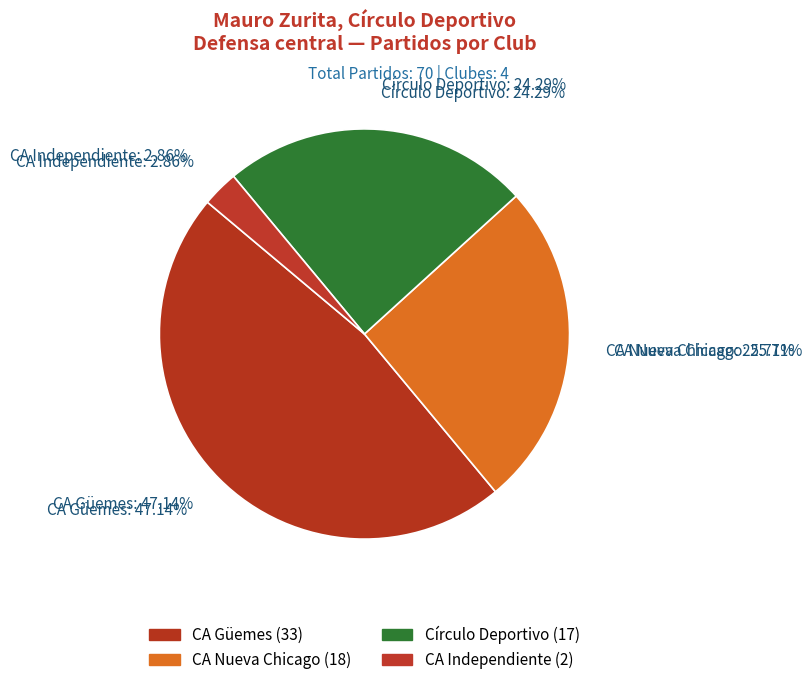

Is there a majority slice in this chart?

No